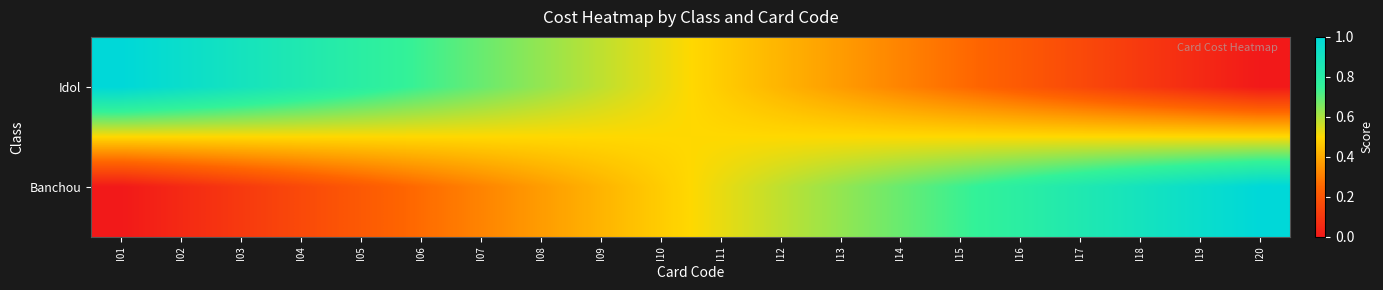

What is the spread (max minus min) of values at I14?

0.4